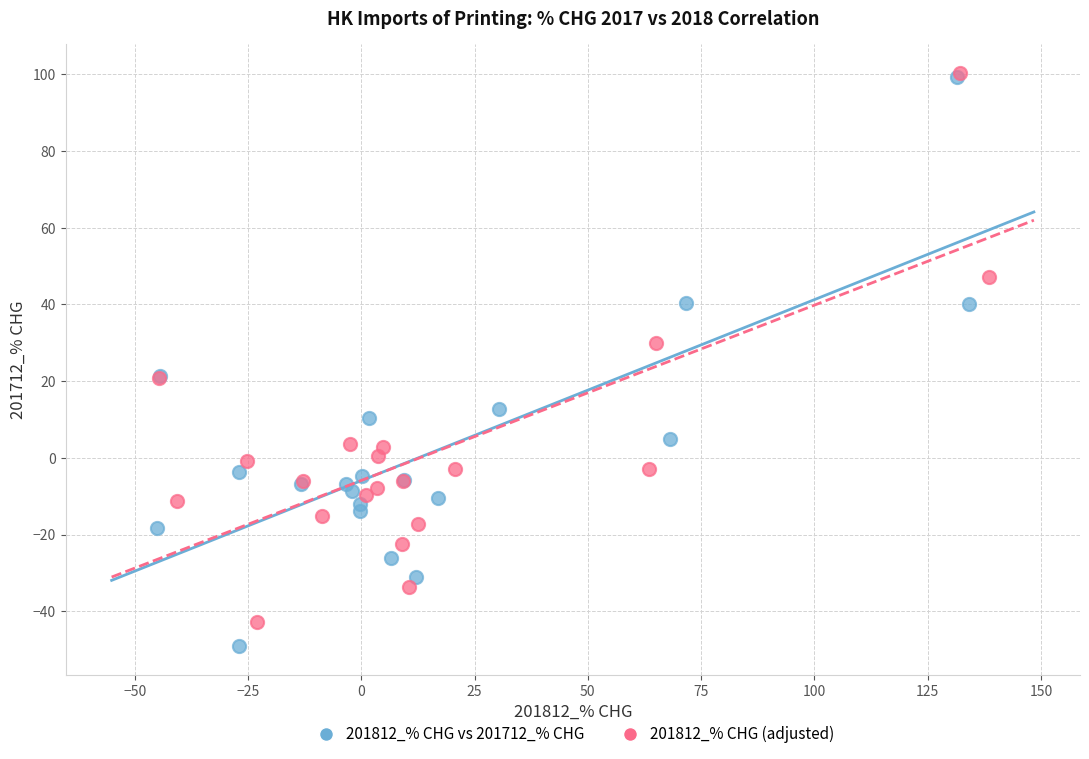

Which series has the largest Y range (max minus min)?

201812_% CHG vs 201712_% CHG